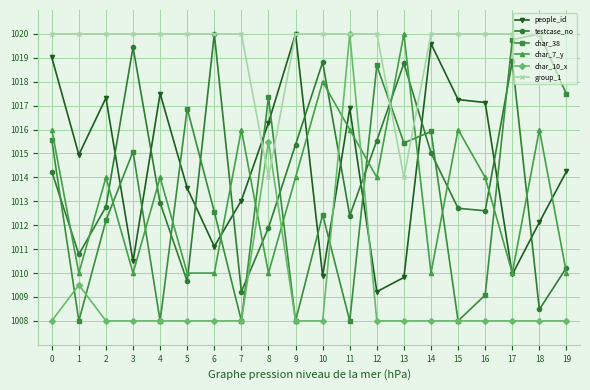

True or false: char_38 has more than 0 points higher than both neighbors.

True